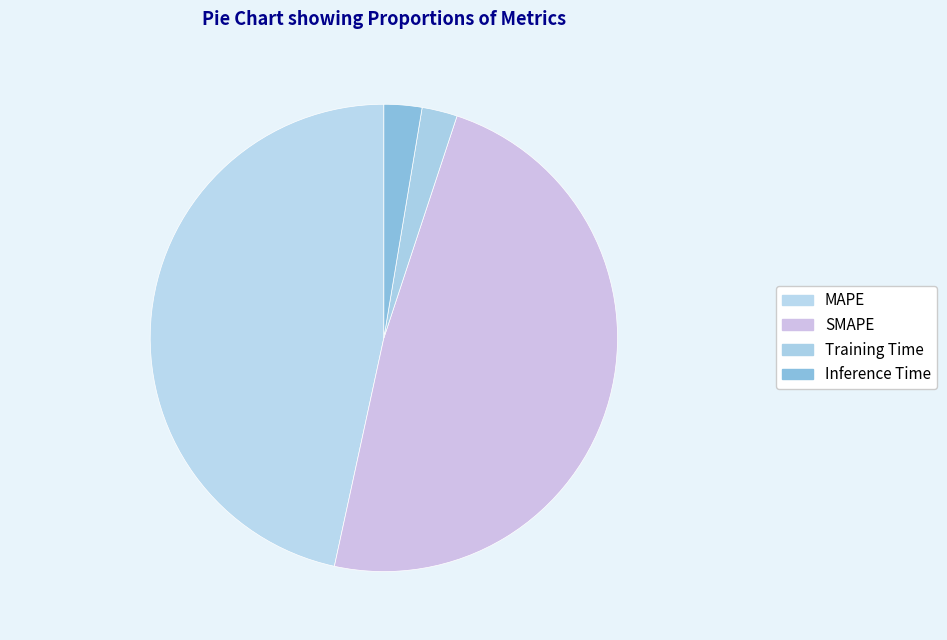

Is there any slice that represents more than half of the pie?

No